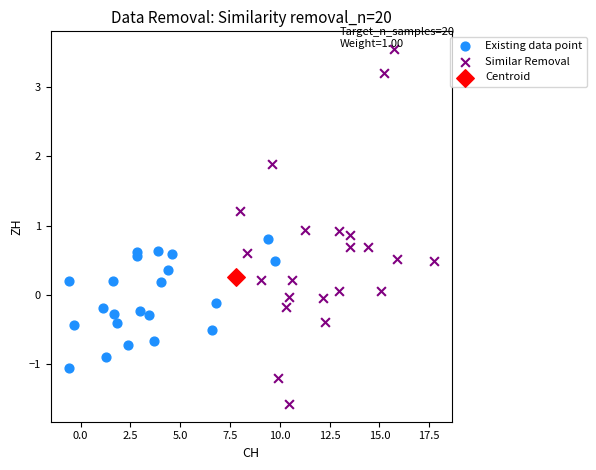

Which series contains the lowest Y value?

Similar Removal